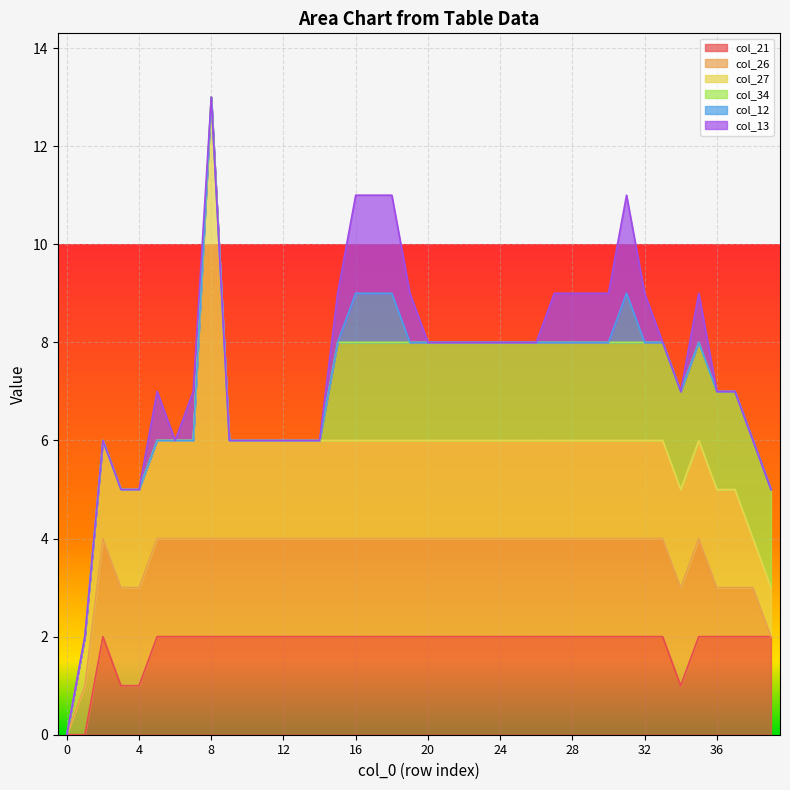

What are all the series names shown in the legend?

col_21, col_26, col_27, col_34, col_12, col_13